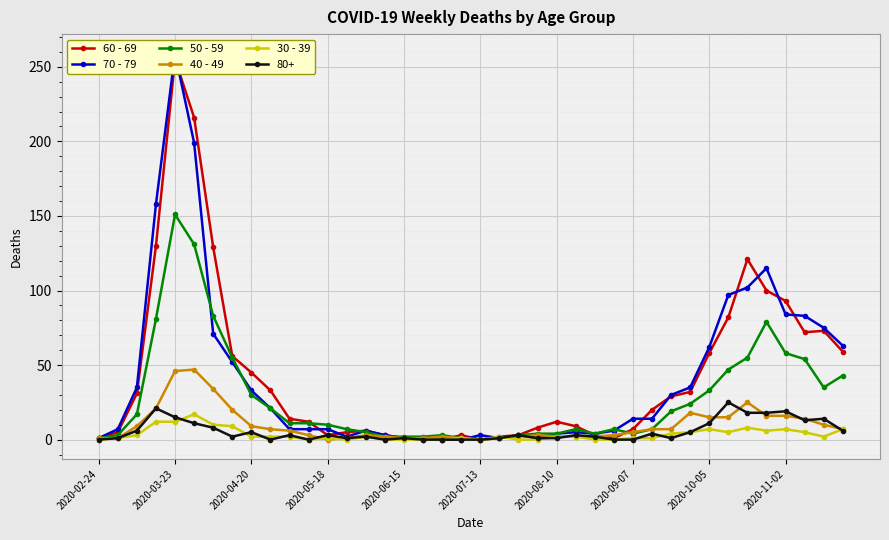

Which series ends up on top after the final intersection of 60 - 69 and 70 - 79?

70 - 79